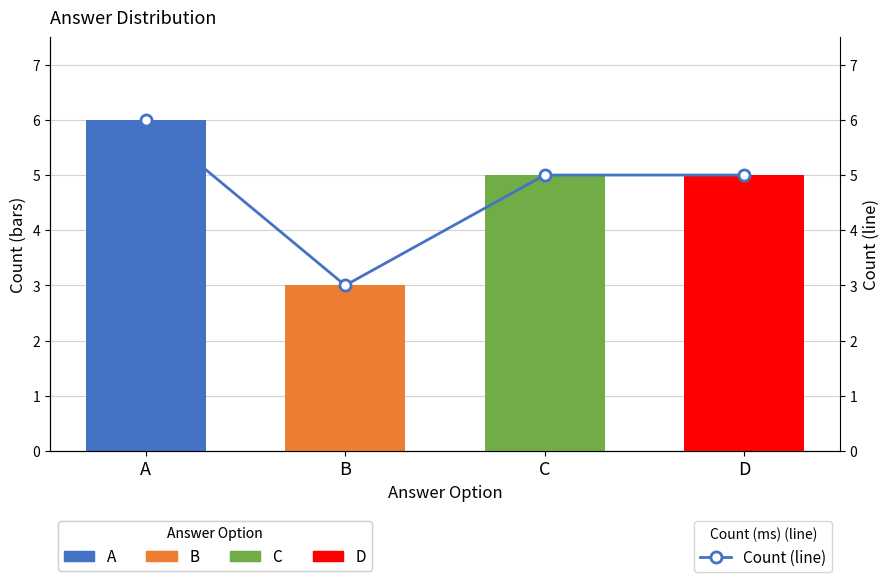

What is the minimum value shown in the chart?

3